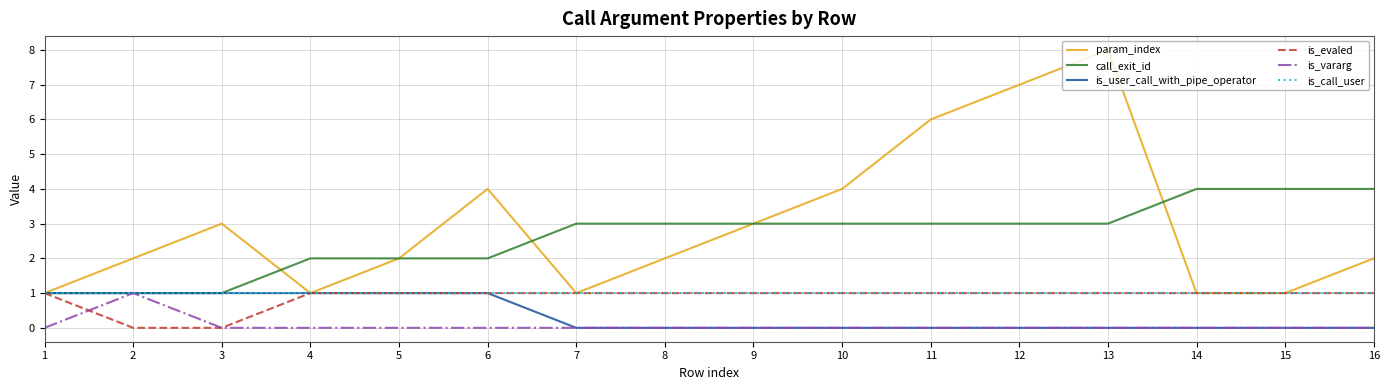

What is the sum of the call_exit_id values at 16 and 8?

7